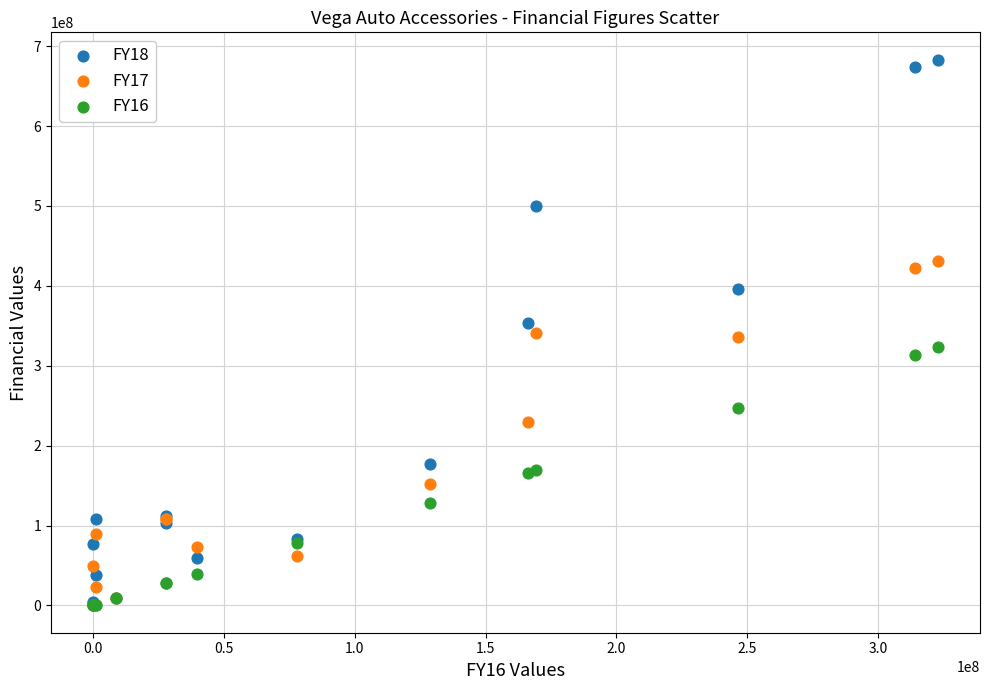

Which series has the widest spread of Y values?

FY18